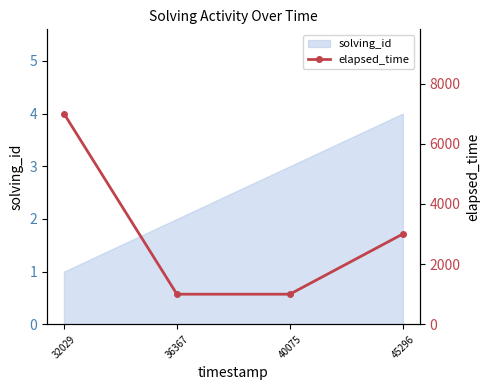

The value at 32029 is 9353. True or false?

False